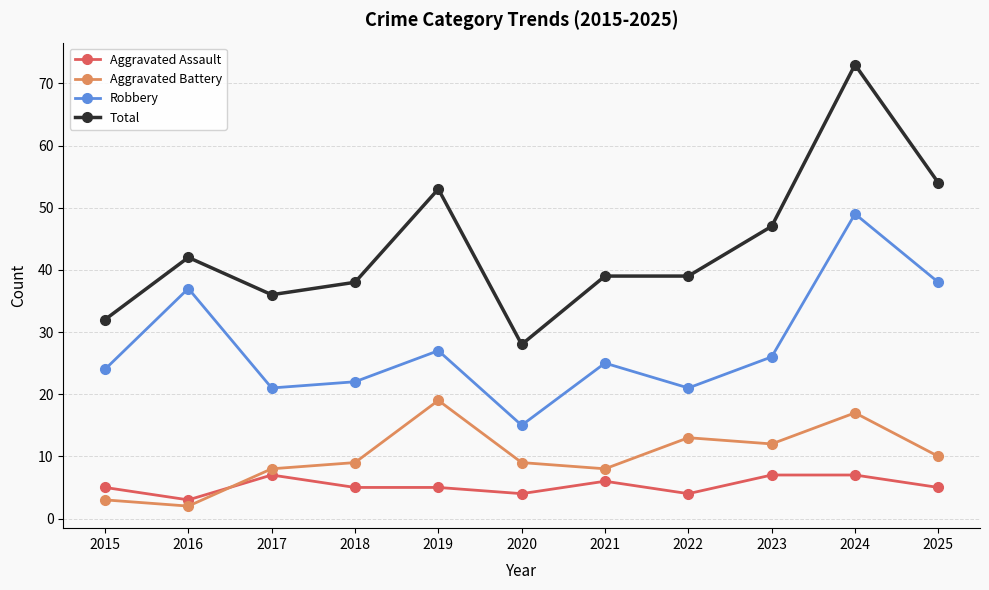

What are all the series names shown in the legend?

Aggravated Assault, Aggravated Battery, Robbery, Total